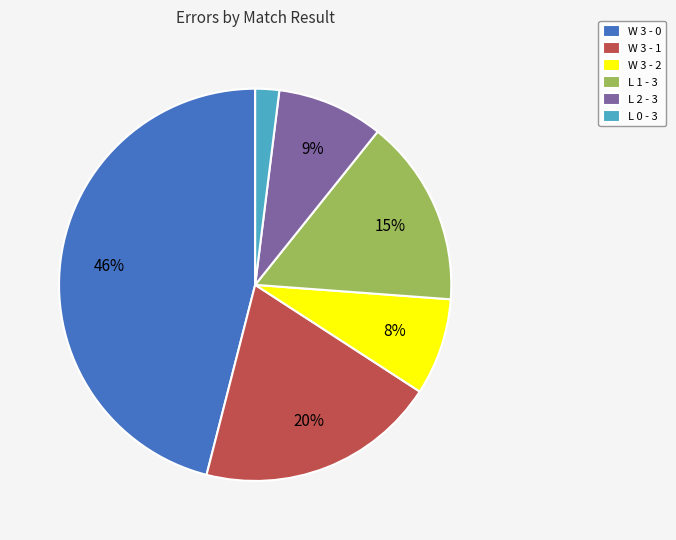

Does W 3 - 1 represent more than half of the total?

No